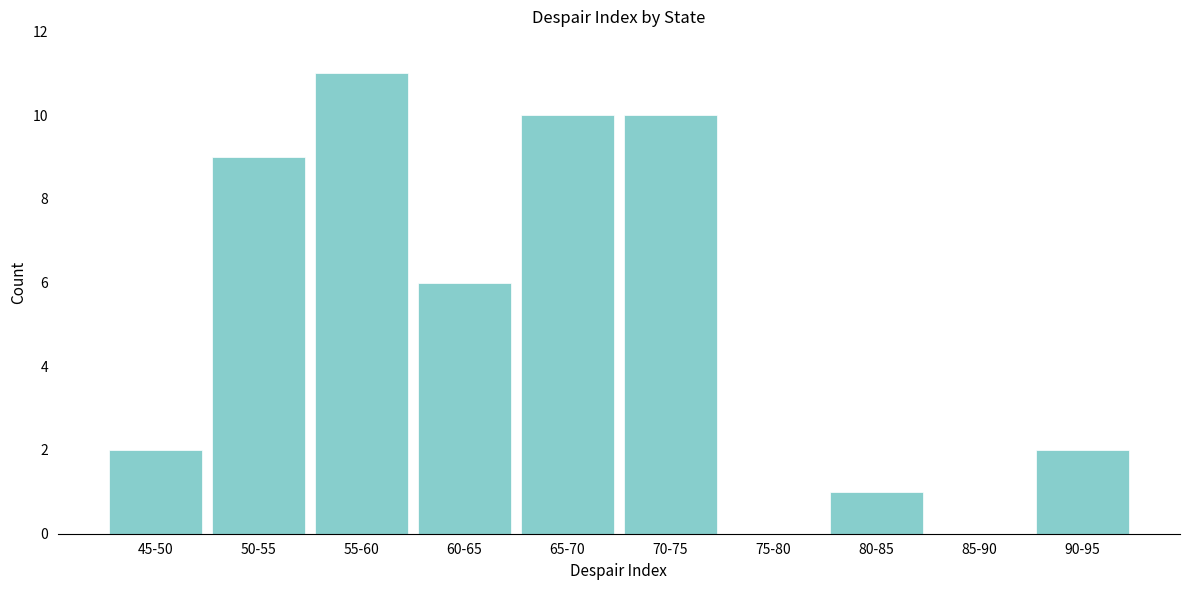

Reading left to right, what are all the values shown in this chart?

45-50=2	50-55=9	55-60=11	60-65=6	65-70=10	70-75=10	75-80=0	80-85=1	85-90=0	90-95=2